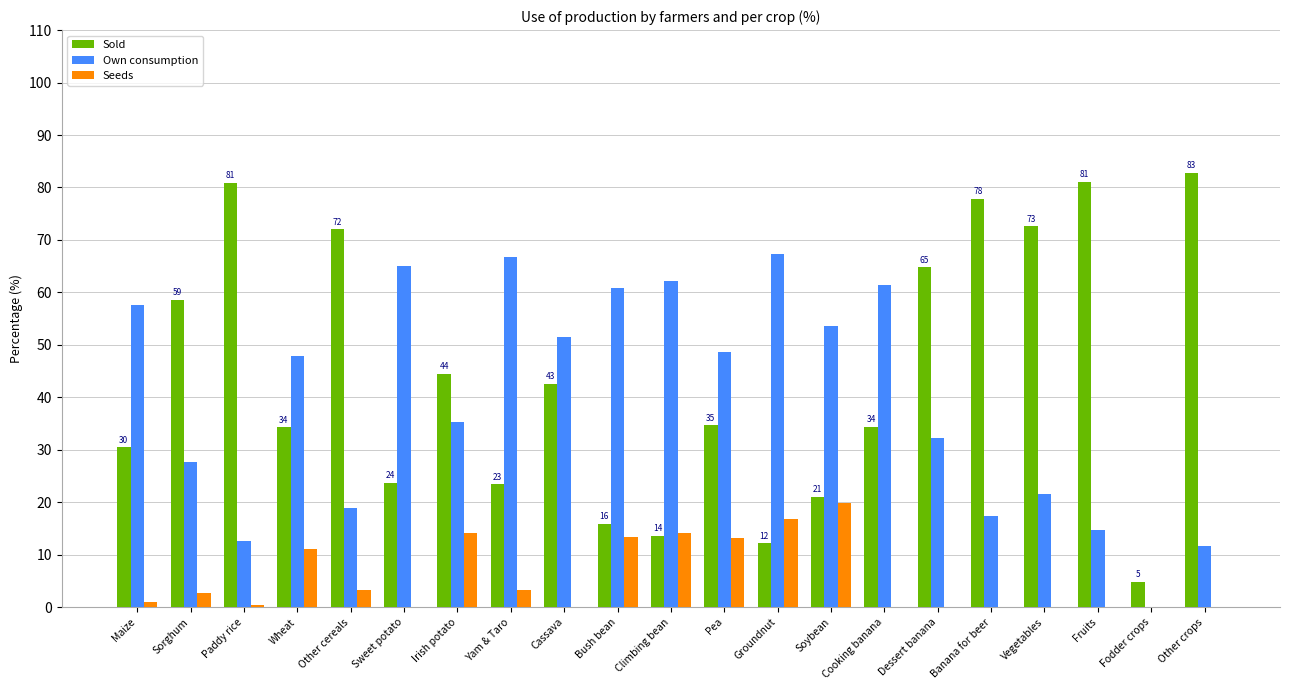

At which label is Seeds closest to 9?

Wheat